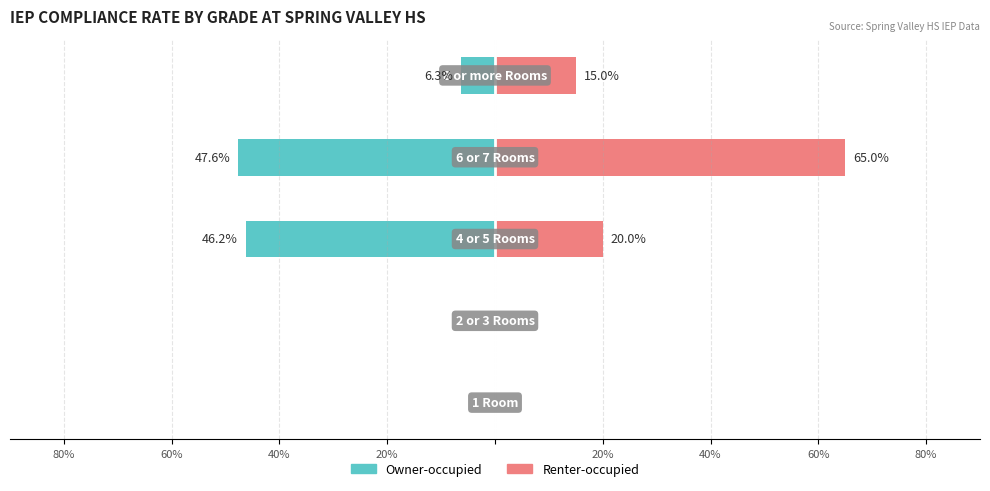

Is the value of Renter-occupied at 40% greater than the value of Owner-occupied at 80%?

Yes